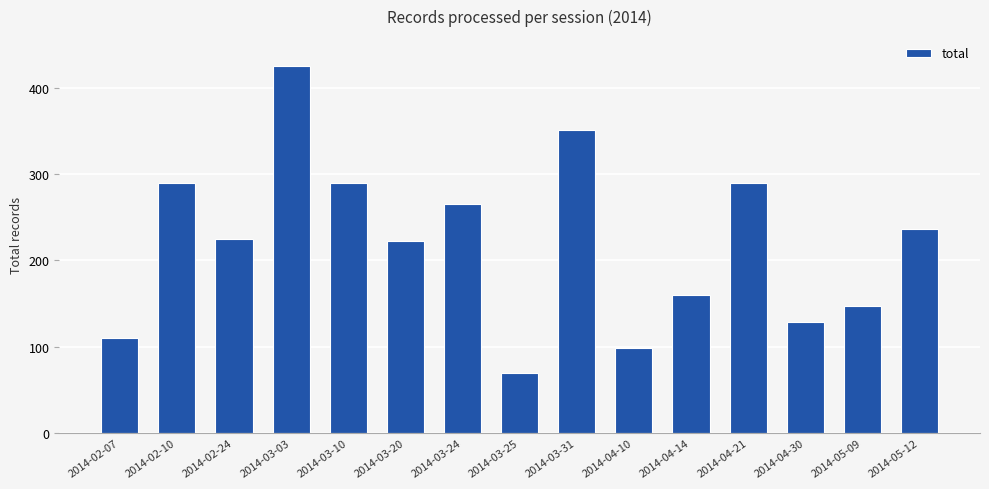

What is the change in value from 2014-04-14 to 2014-05-12?

+77